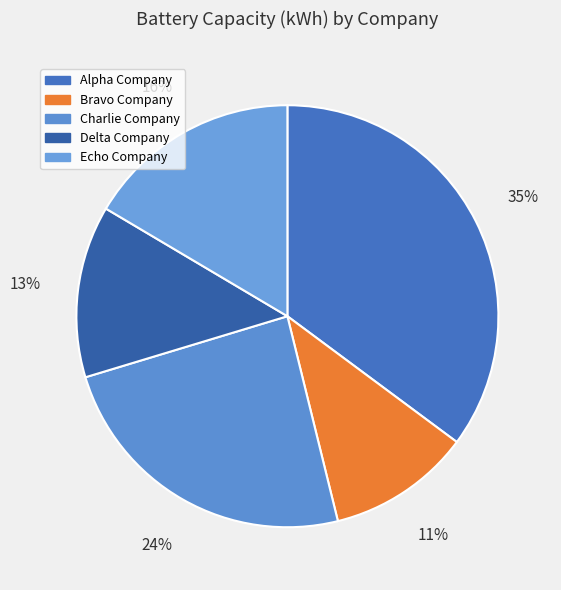

What is the smallest slice in the pie chart?

Bravo Company